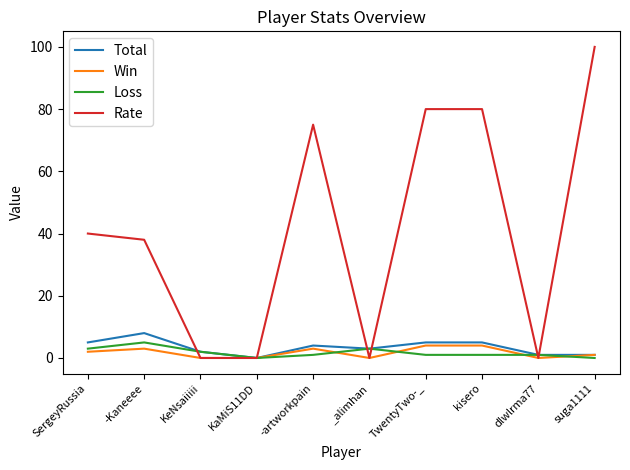

At which label is Total closest to 4?

-artworkpain